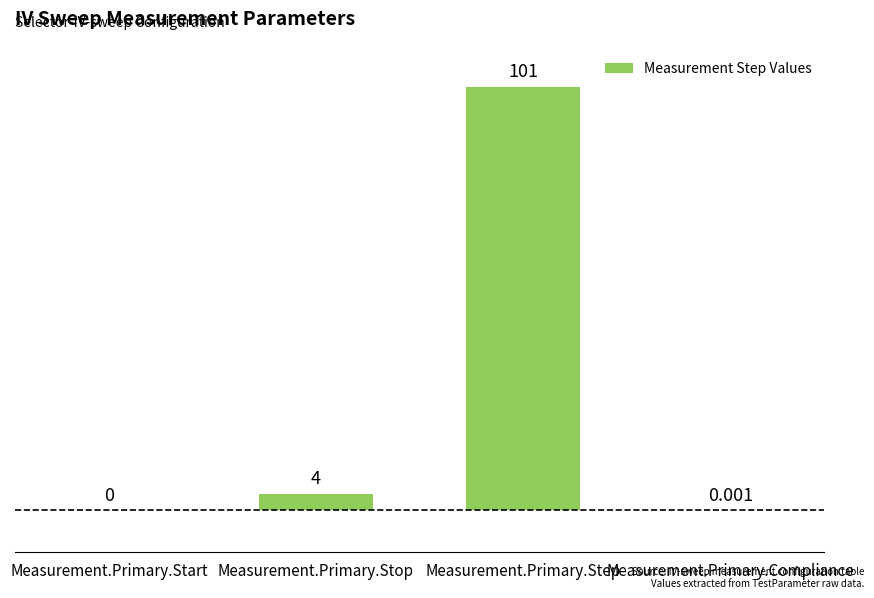

At which category does the chart reach its peak across all series?

Measurement.Primary.Step